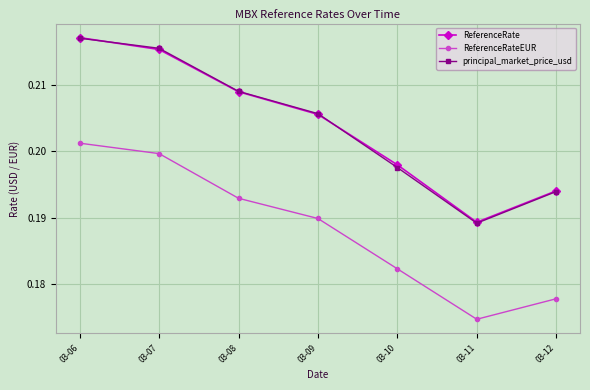

List the labels in order of ReferenceRate value, smallest first.

03-11, 03-12, 03-10, 03-09, 03-08, 03-07, 03-06